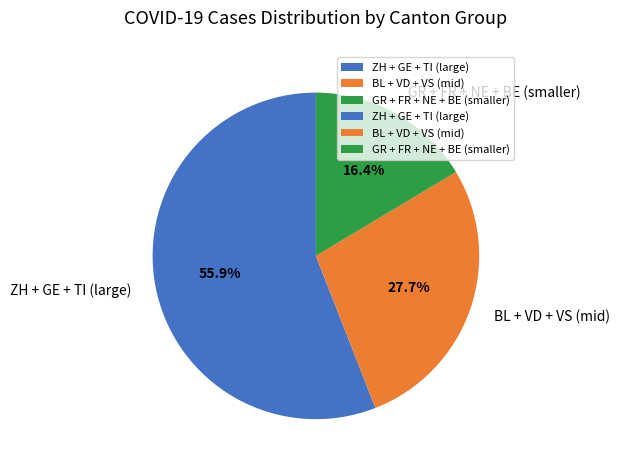

To the nearest percent, what is the average slice percentage?

33%